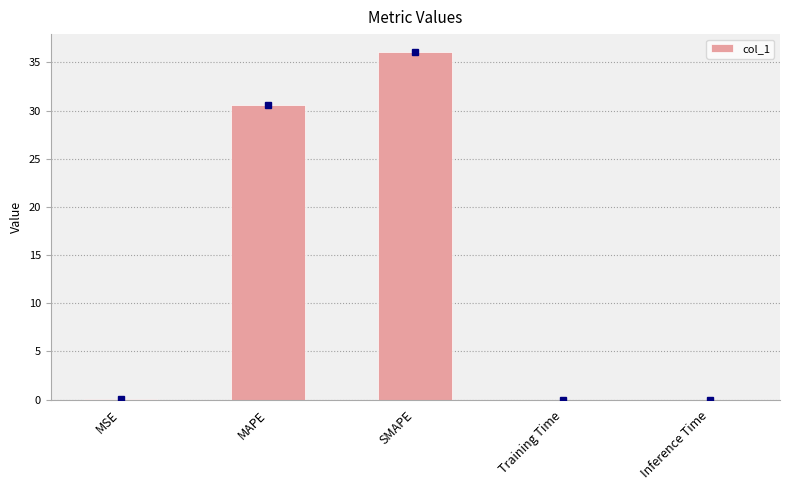

What is the greatest value displayed?

36.1